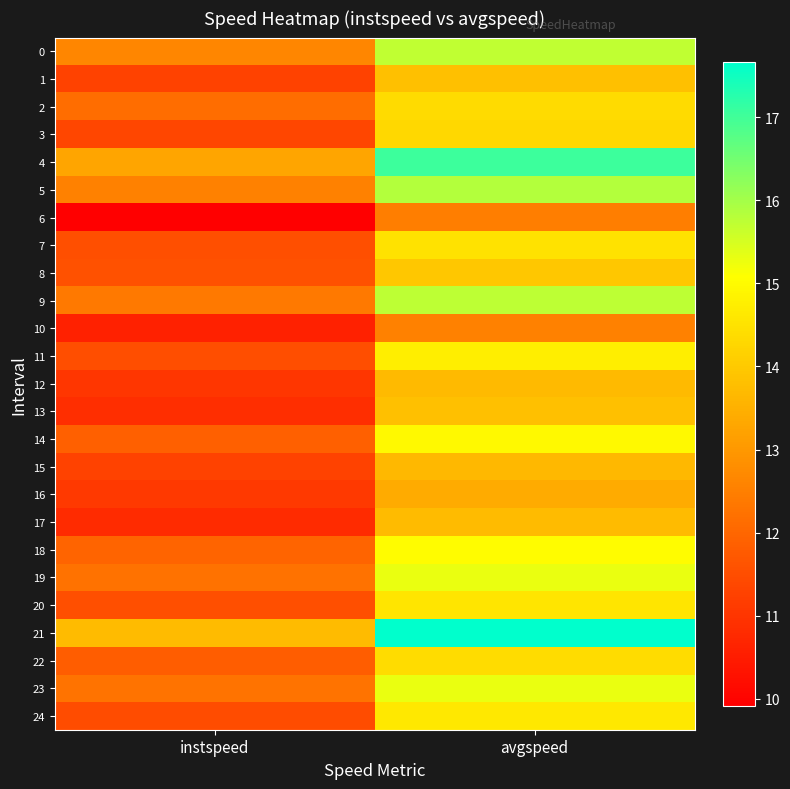

Count the number of categories in the chart.

2